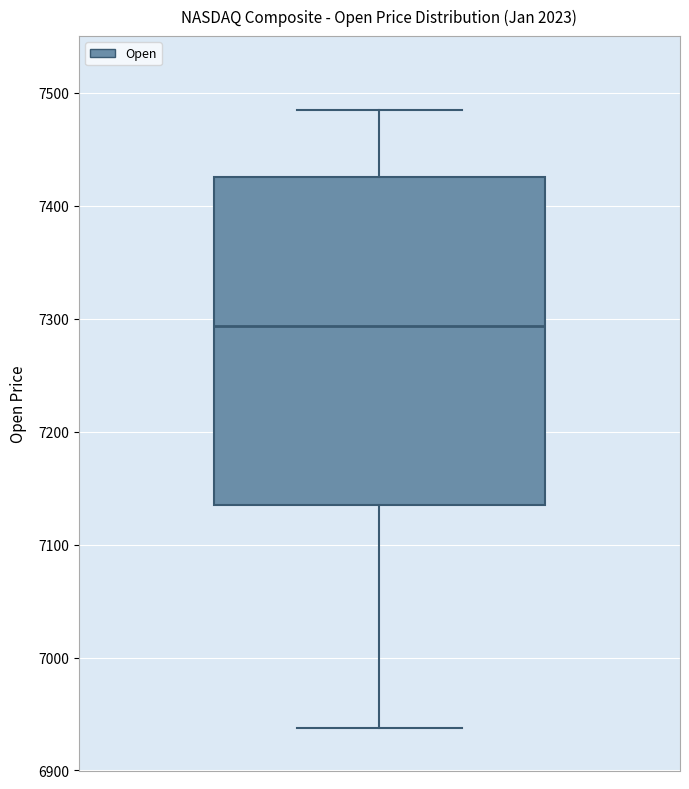

Transcribe this box plot: give where the median line is, the range the box spans, and where the two whiskers end, as read against the y-axis. The values are not printed on the chart, so give them approximately, as read against the axis.

median 7290, box 7140 to 7420, whiskers 6940 to 7480